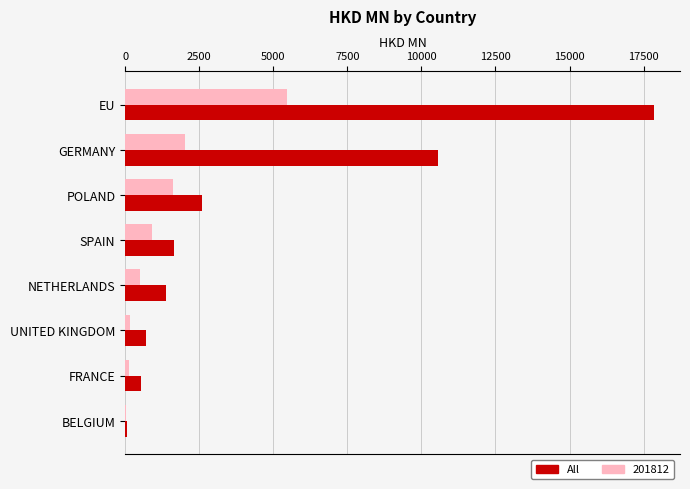

What is the sum of all 201812 values?

10832.7